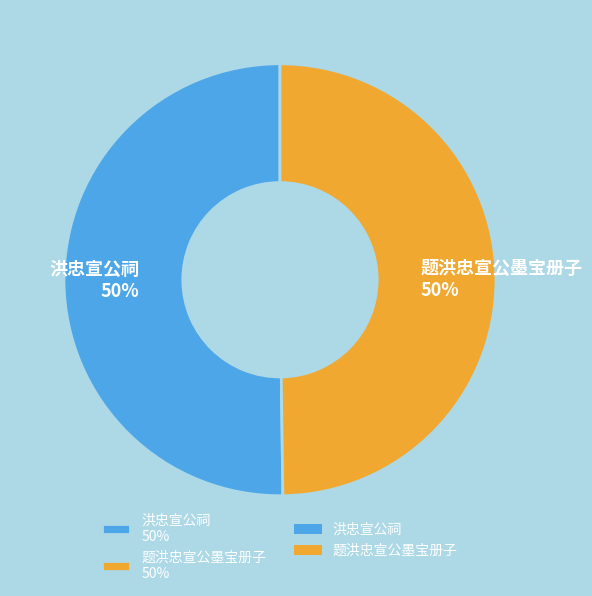

The 洪忠宣公祠 slice represents 50% of the pie. True or false?

True